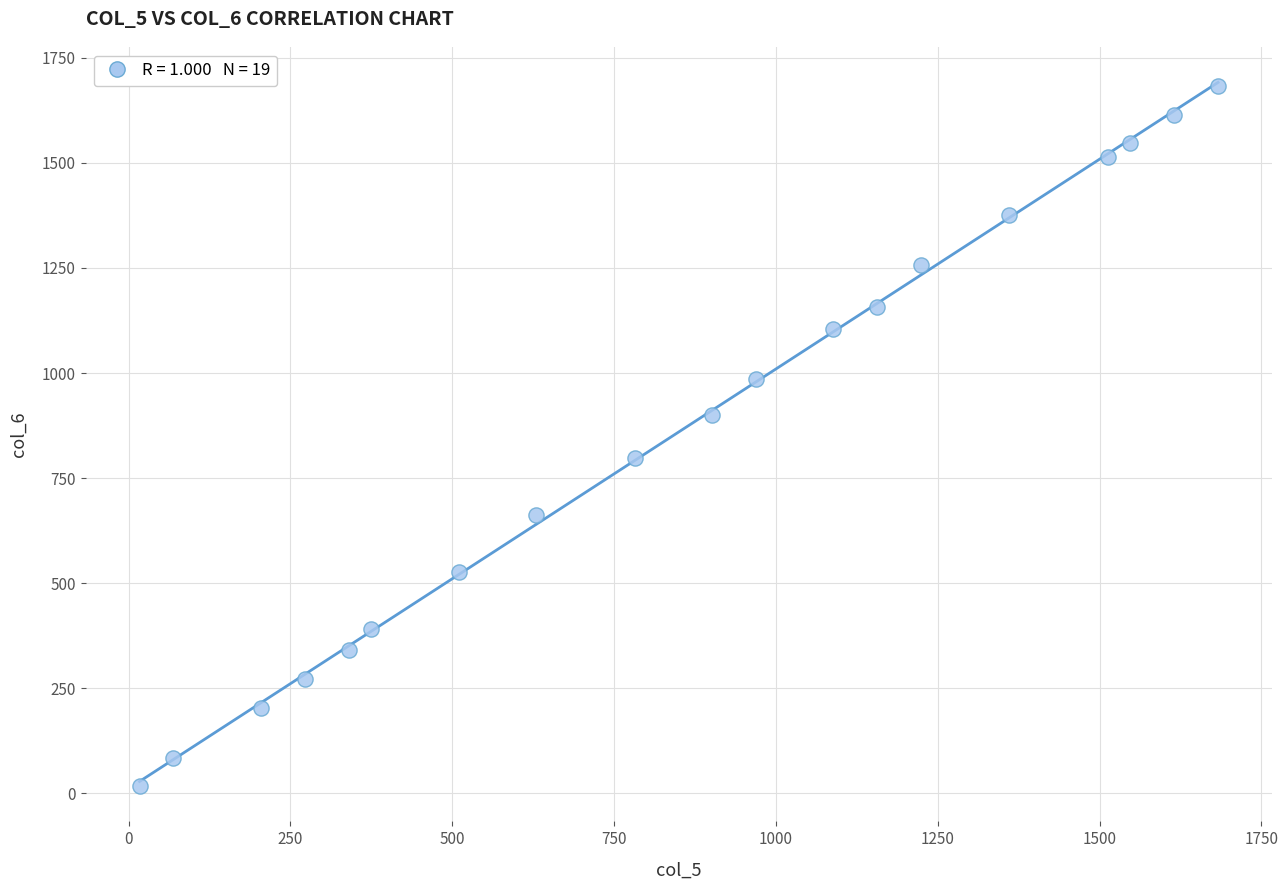

What is the range of Y values (max minus min)?

1666